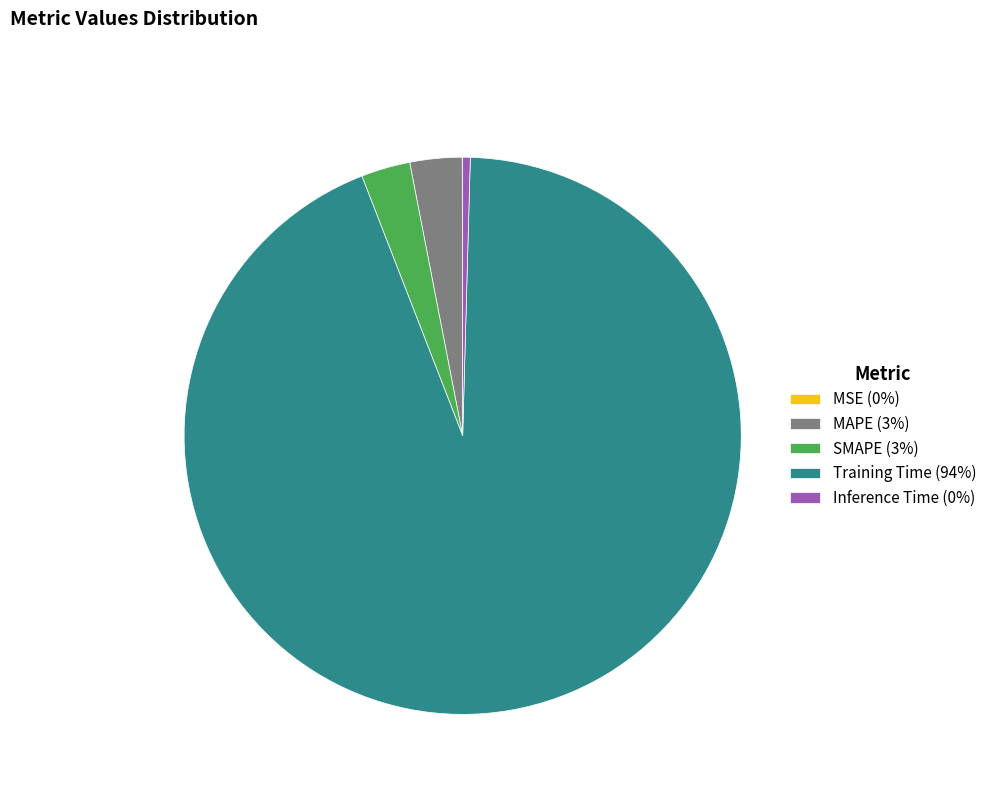

Does MAPE account for over 50% of the chart?

No